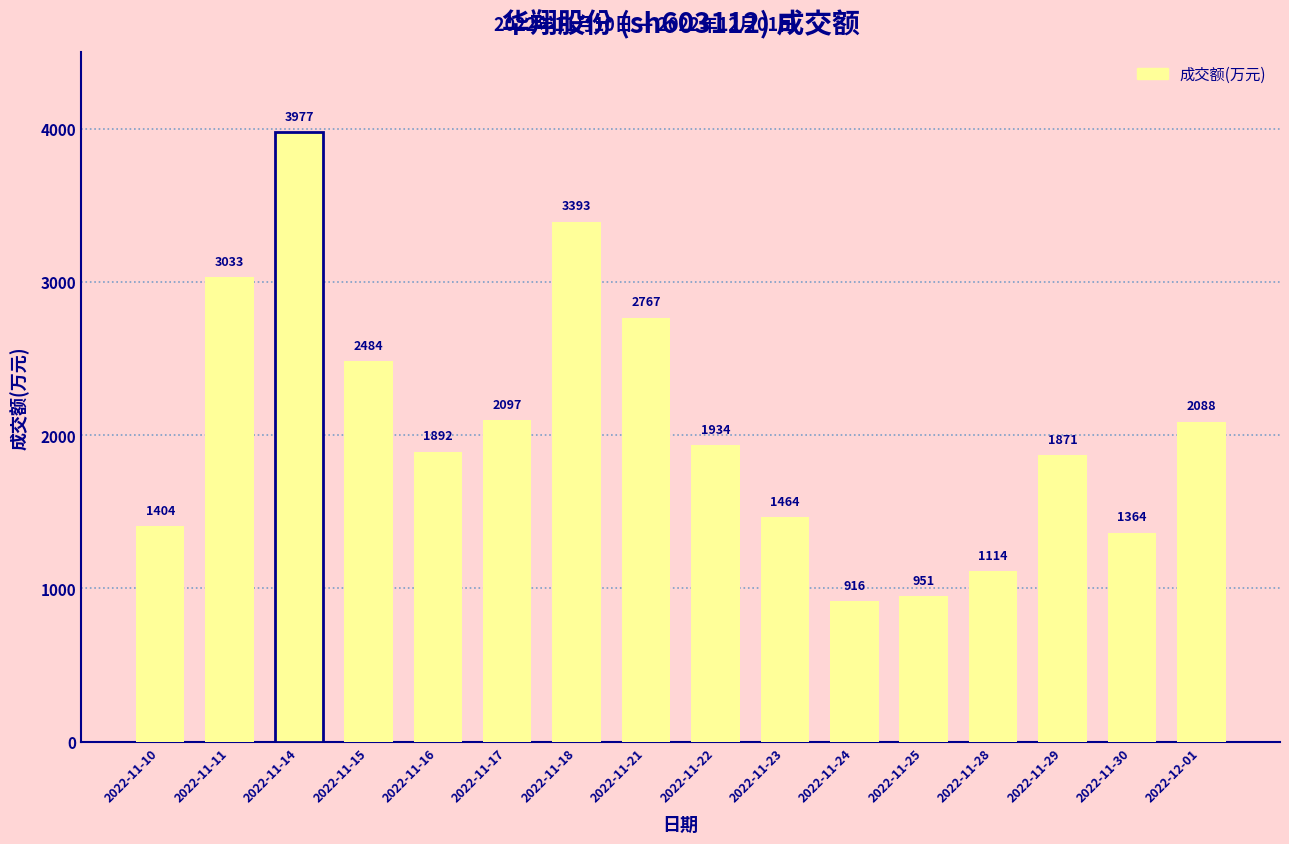

At which category does the chart reach its minimum across all series?

2022-11-24